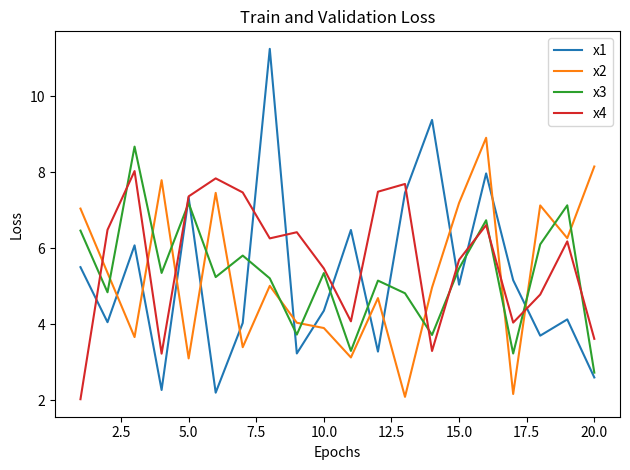

What is the minimum value for x3?

2.7